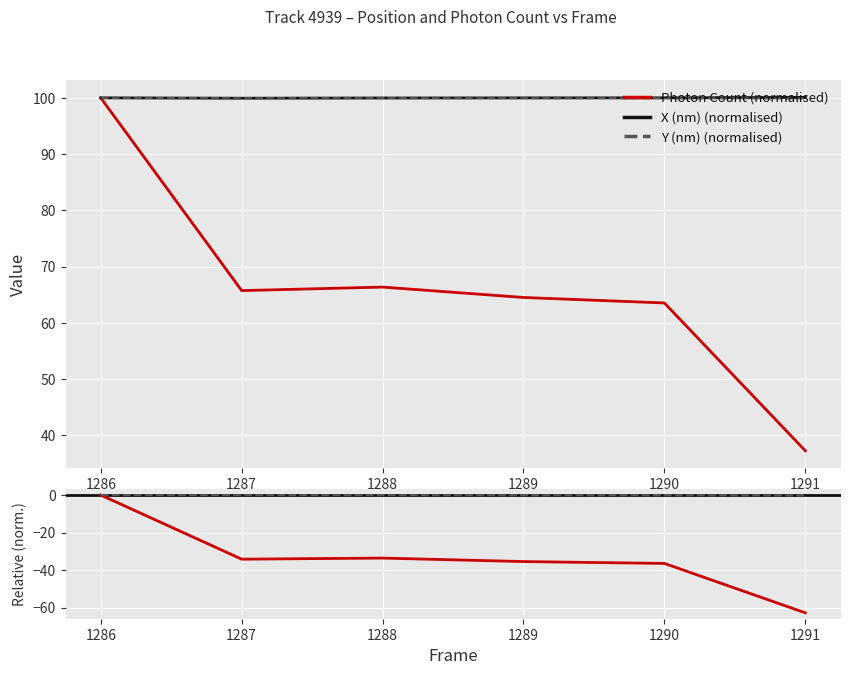

What are all the series names shown in the legend?

Photon Count, X (nm), Y (nm)